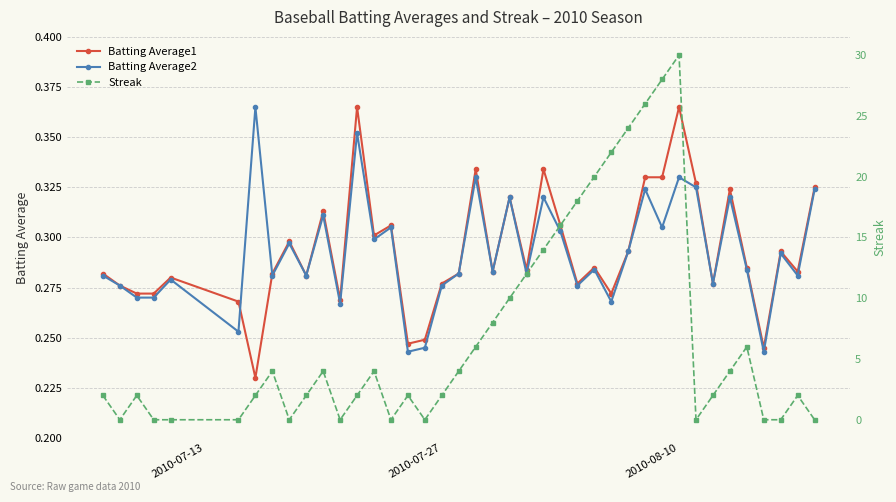

What is the value of the Streak point at the 8th from the left?

4.0